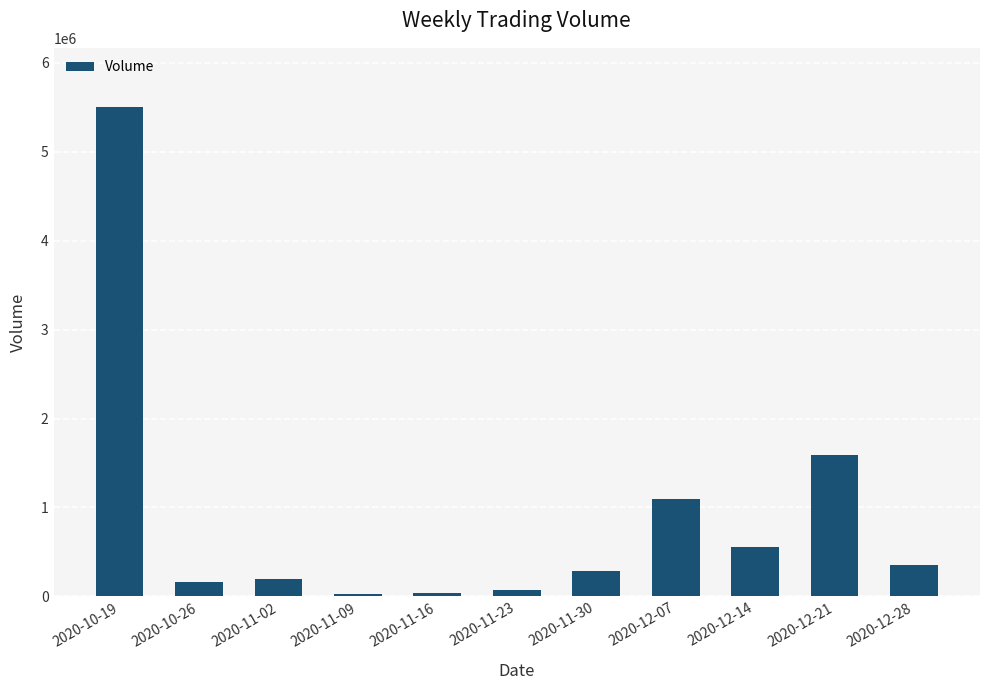

How many distinct data groups are displayed?

1